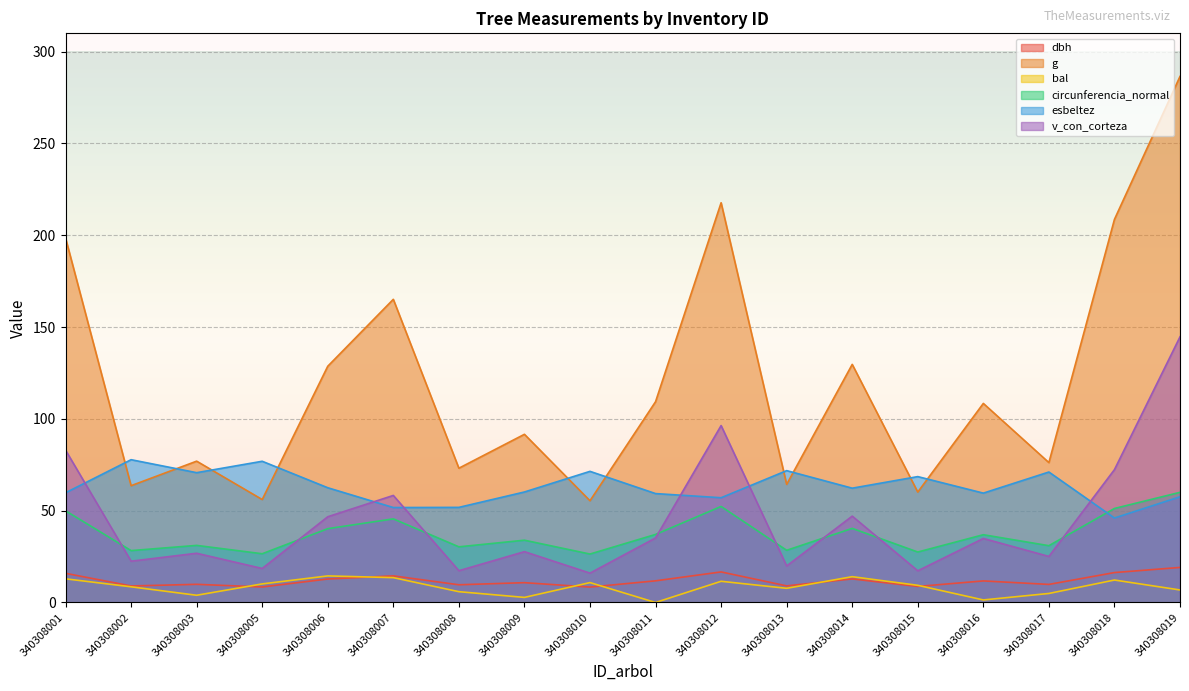

How many intersections are there between bal and dbh?

6